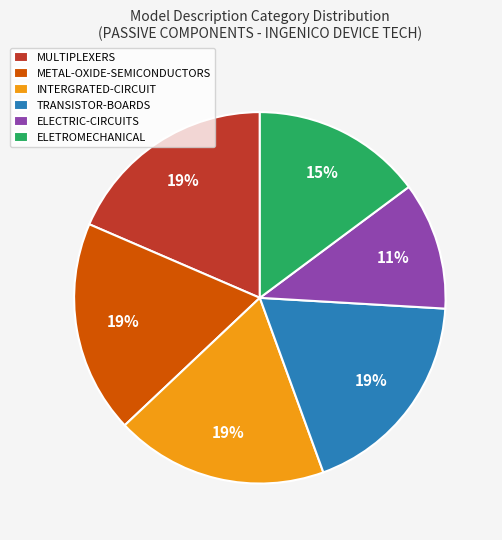

To the nearest percent, what portion does MULTIPLEXERS represent?

19%